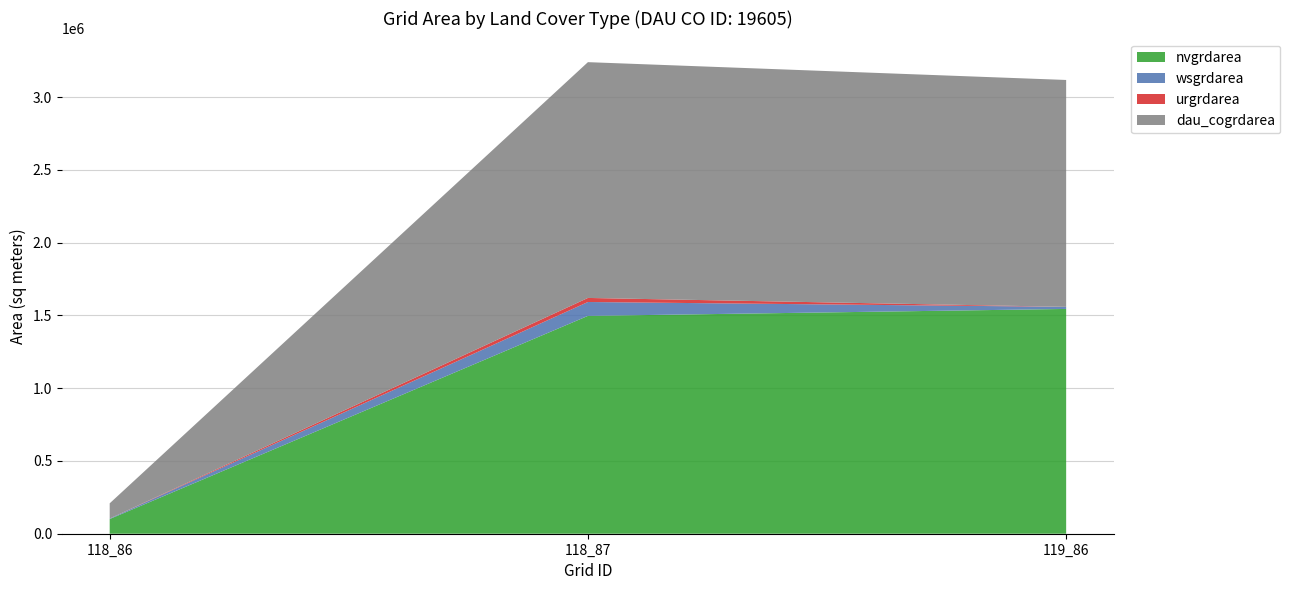

Reading left to right, list all the values displayed in this chart.

nvgrdarea: 100800	1496700	1544400
wsgrdarea: 3600	95400	14400
urgrdarea: 0	27900	0
dau_cogrdarea: 104400	1620000	1558800